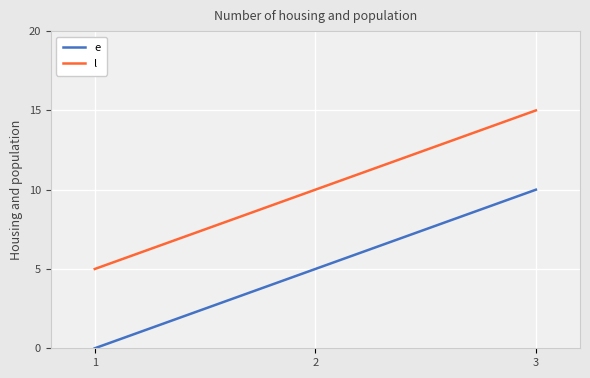

Is it true that l equals 15 at 3?

True